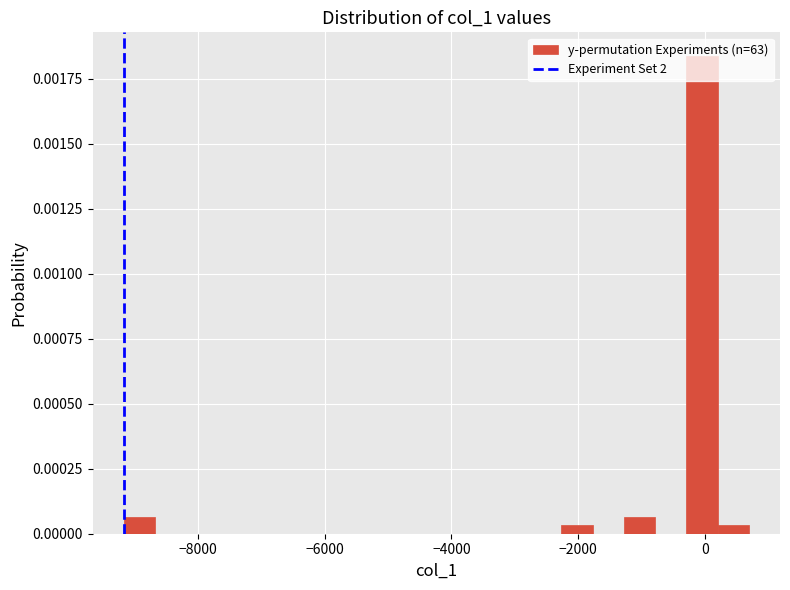

Read against the x-axis, roughly where is the centre of the tallest bar?

0